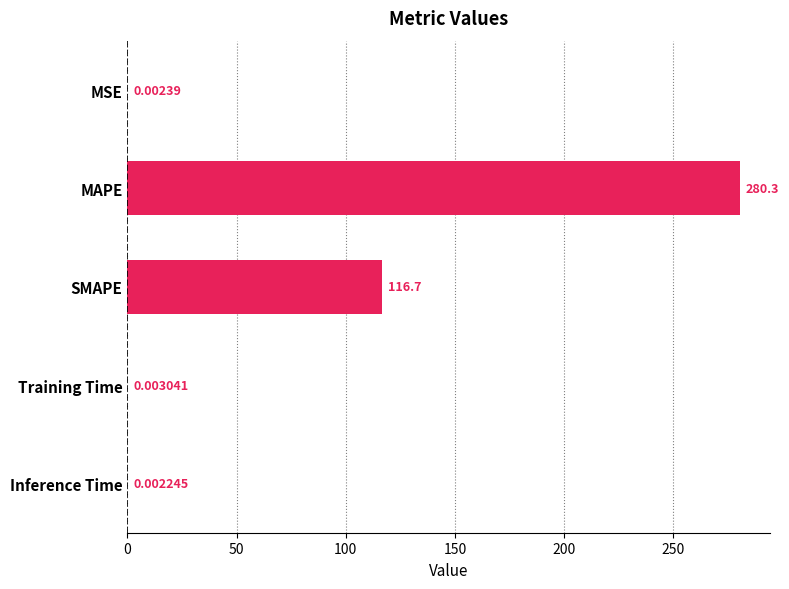

How many categories are shown in the chart?

5